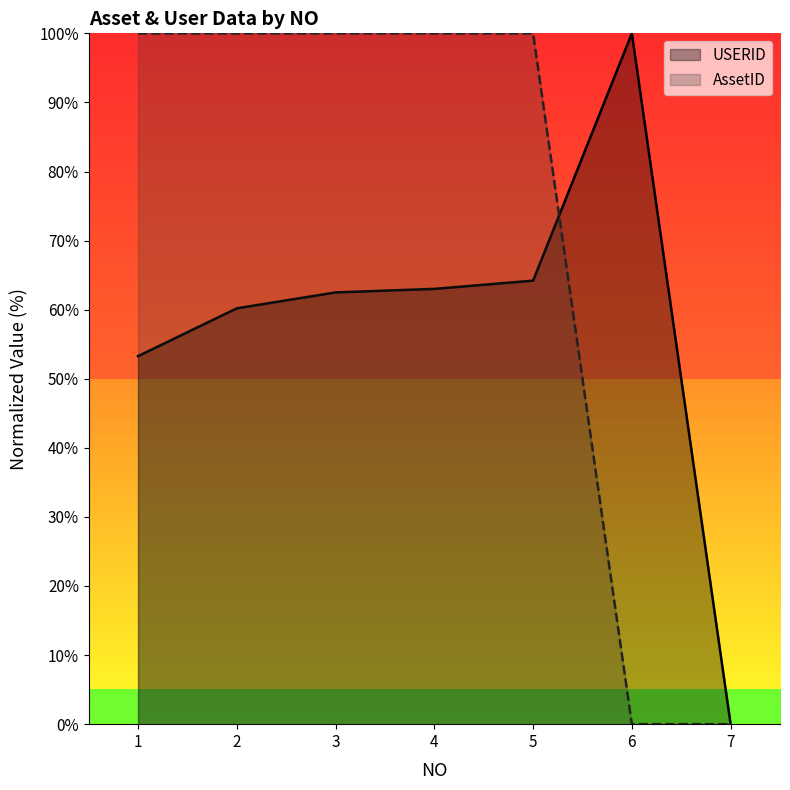

Where is the first local maximum for USERID?

6